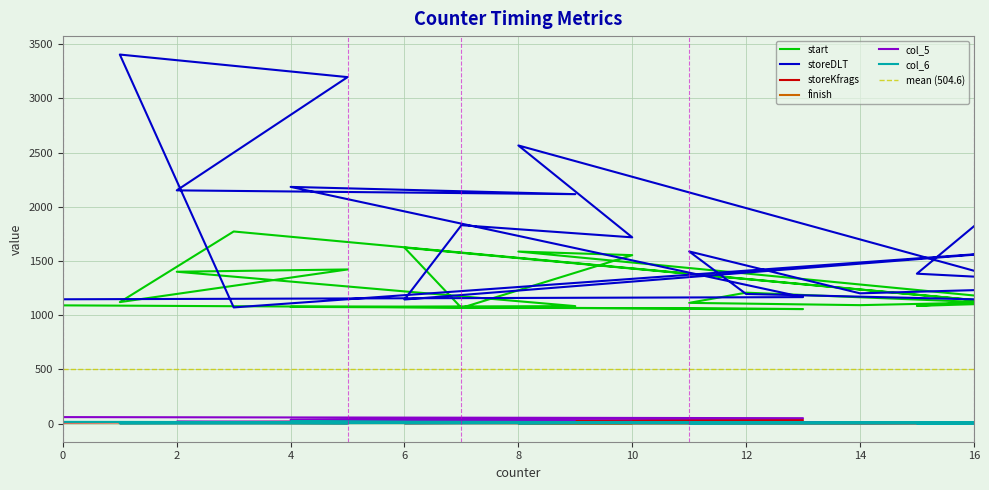

Is this an area chart (filled region under the line)?

No